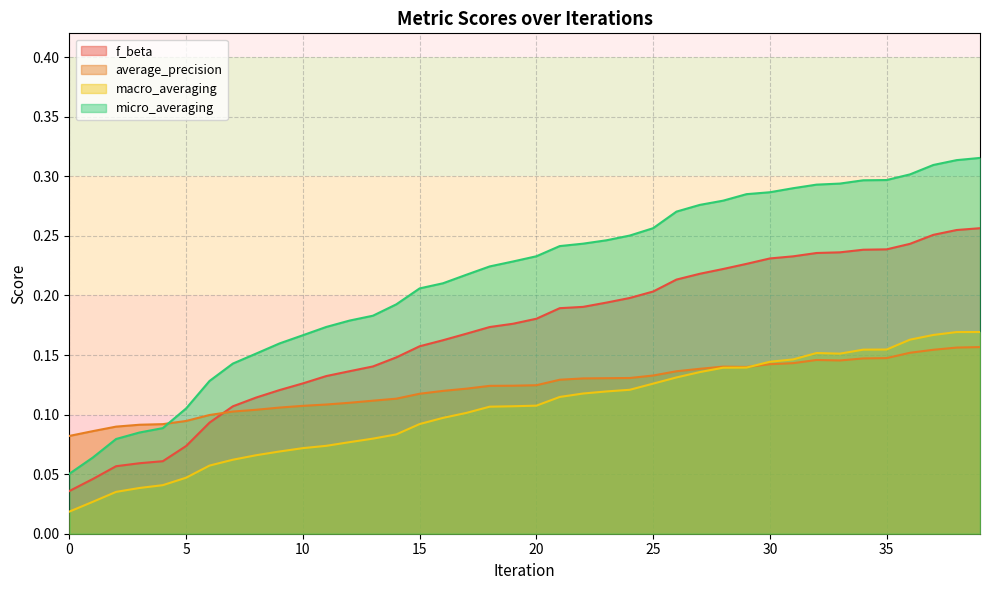

At how many categories does at least one series exceed 0?

40